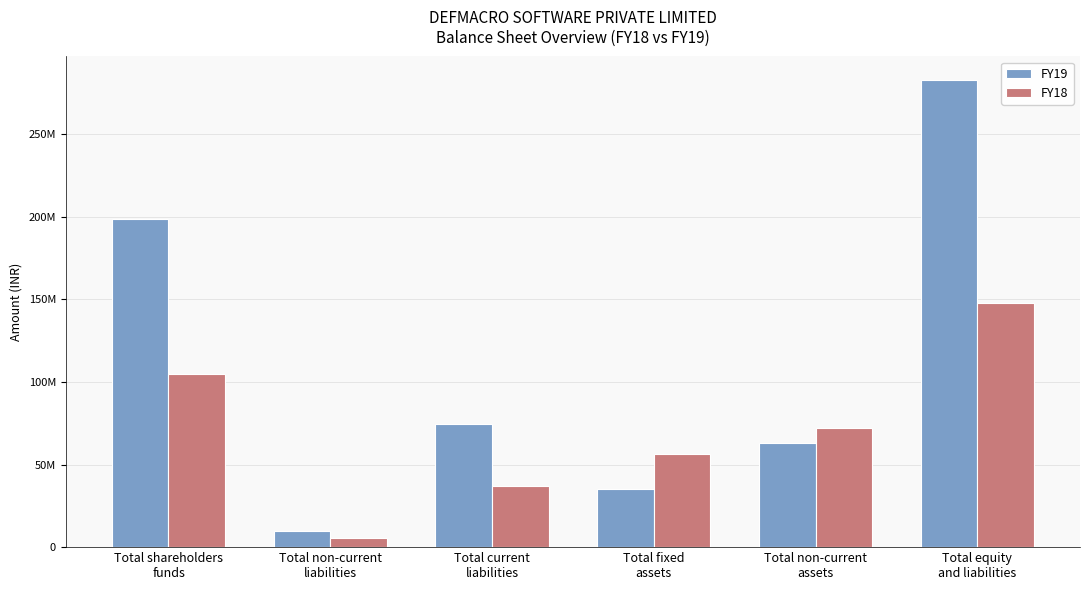

At which label is FY18 closest to 76558500?

Total non-current
assets